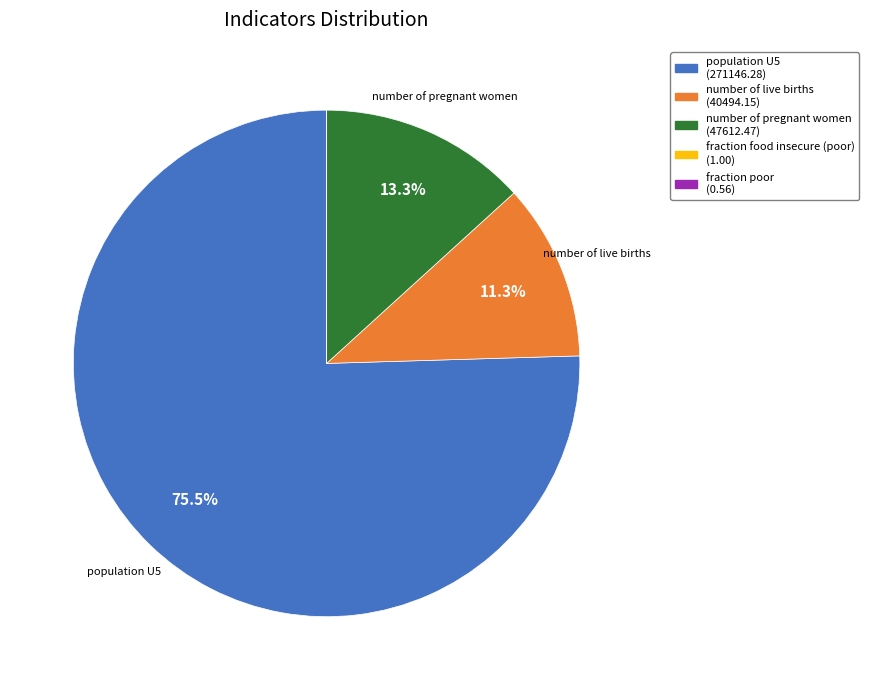

Is there a majority slice in this chart?

Yes